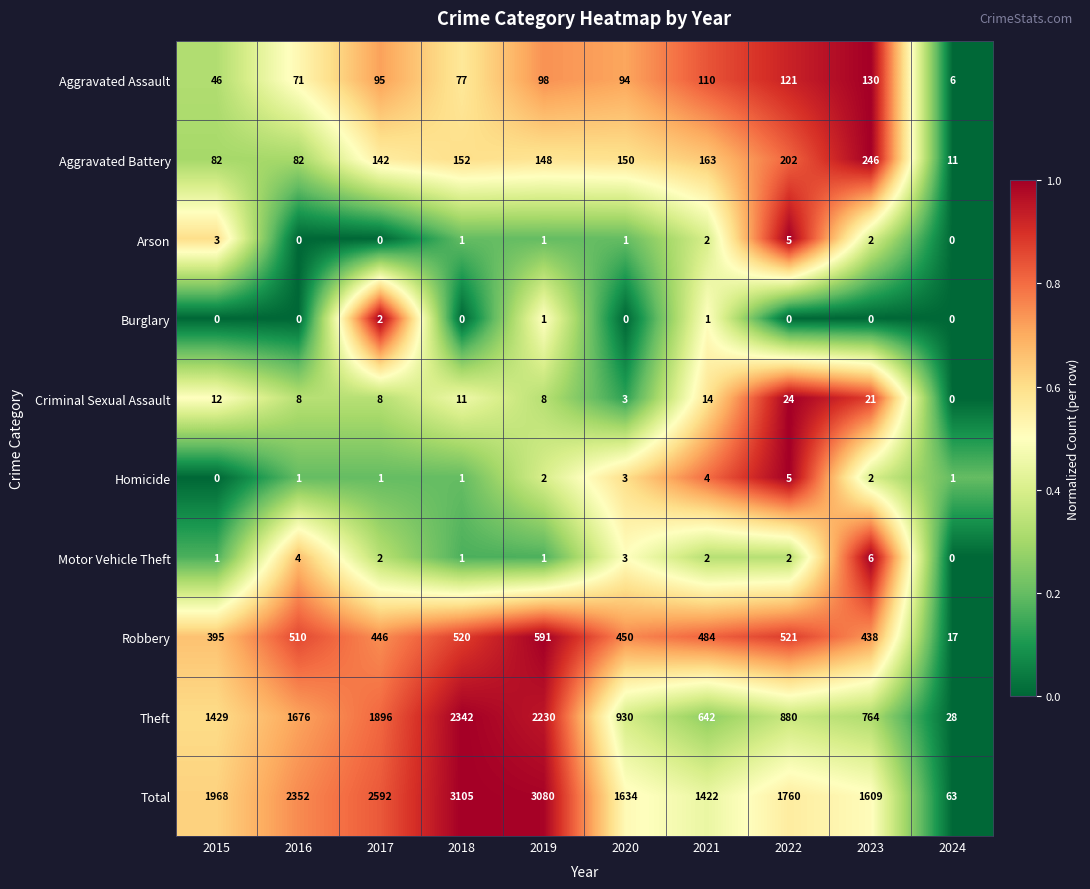

Where is Robbery nearest to the value 304?

2015